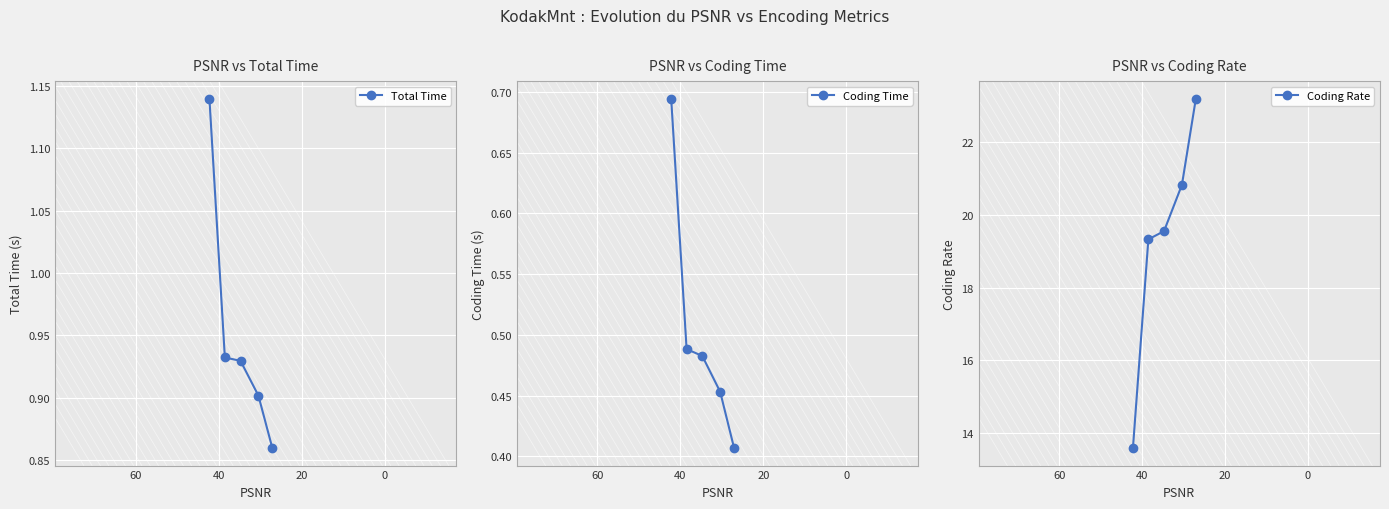

True or false: Coding Rate and Total Time intersect in this chart.

False